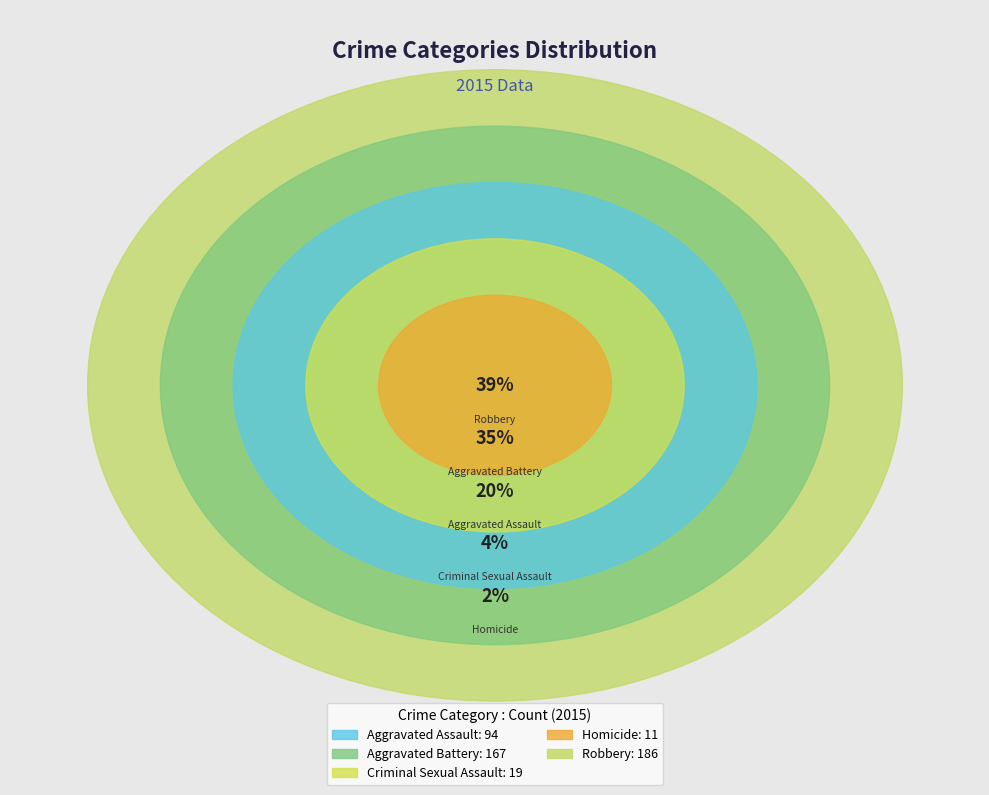

What percentage is the Homicide slice, to the nearest percent?

2%